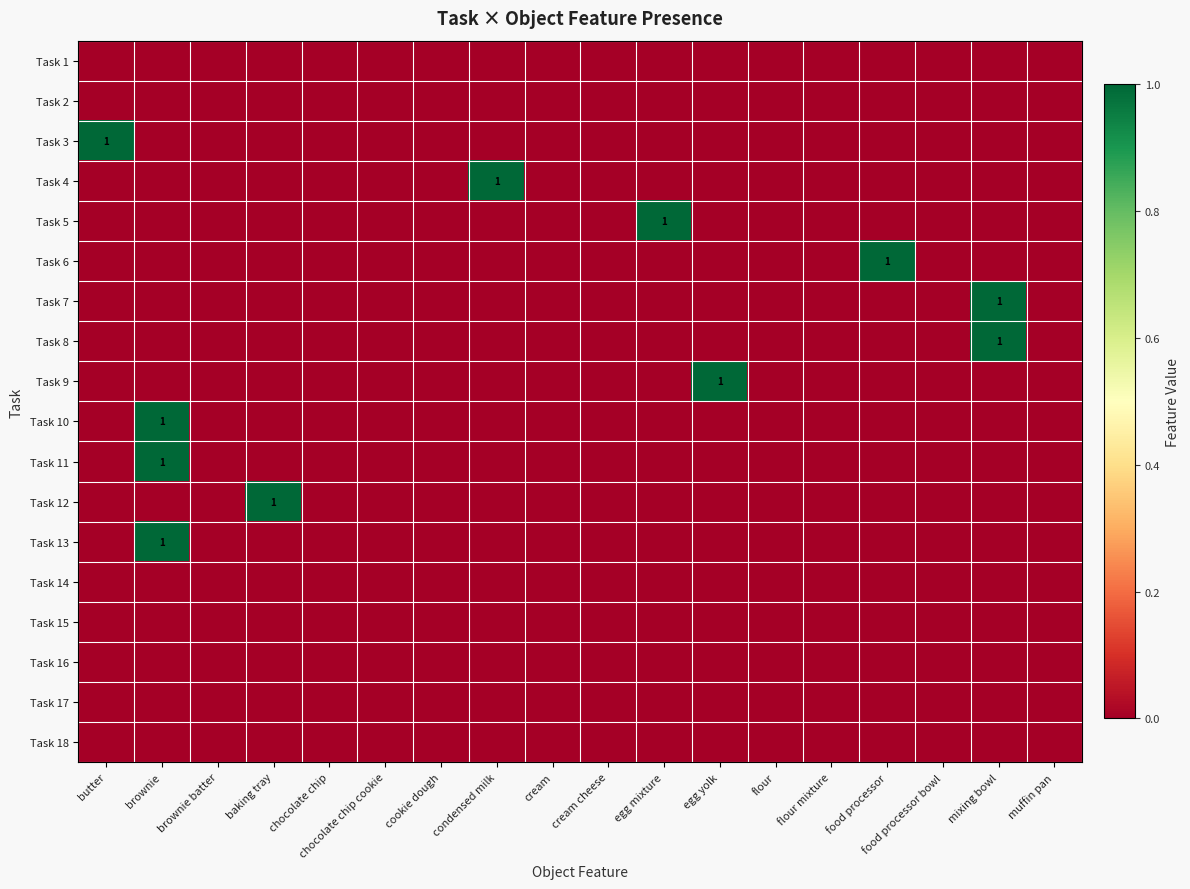

What is the total value across all series at egg mixture?

1